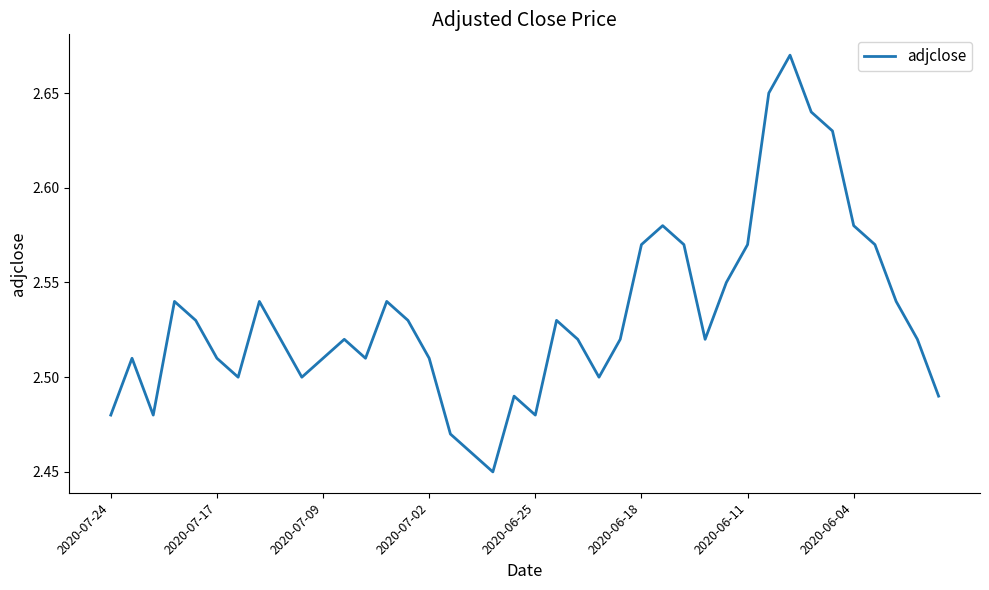

True or false: the data shows 0.7 at 2020-07-09.

False